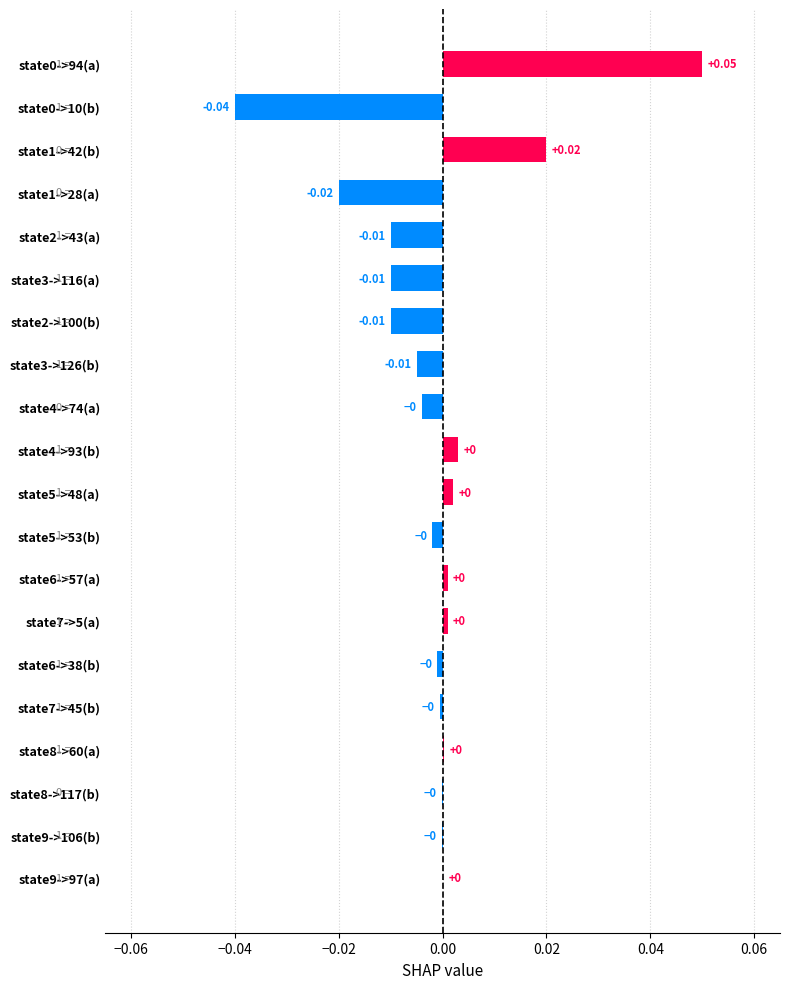

Are the bars horizontal?

Yes